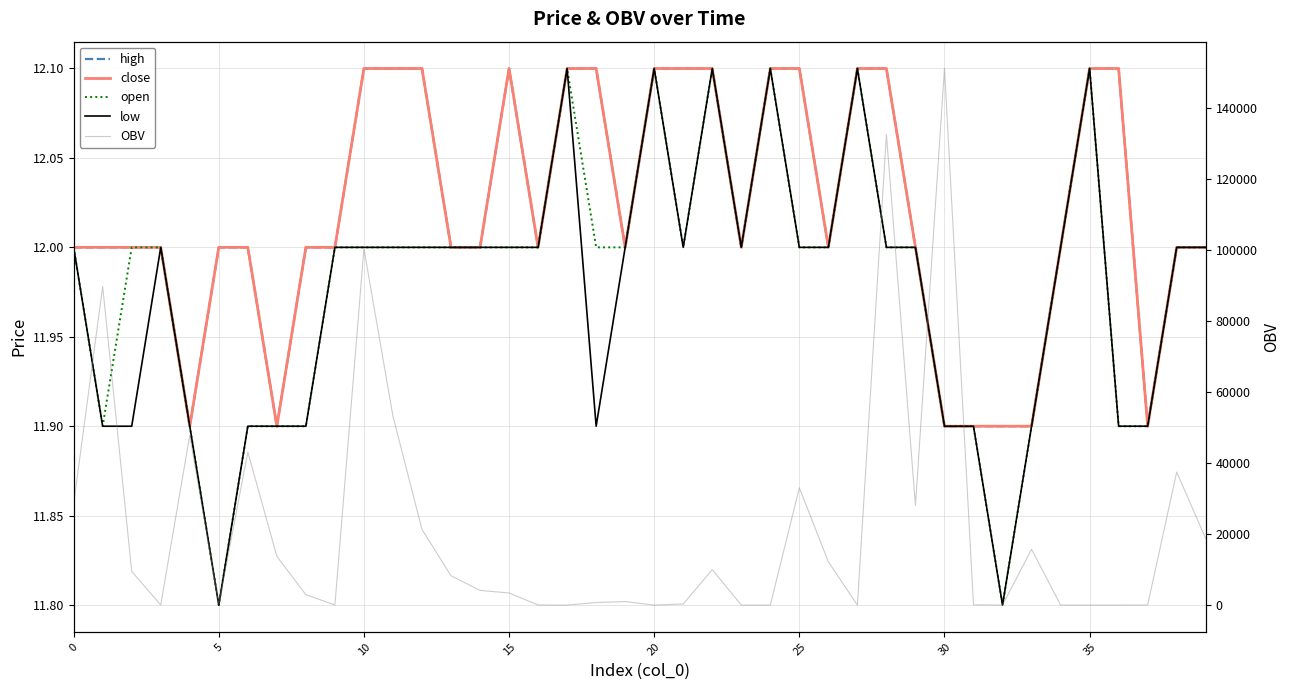

Reading left to right, transcribe all the data shown in this chart.

high: 12.0	12.0	12.0	12.0	11.9	12.0	12.0	11.9	12.0	12.0	12.1	12.1	12.1	12.0	12.0	12.1	12.0	12.1	12.1	12.0	12.1	12.1	12.1	12.0	12.1	12.1	12.0	12.1	12.1	12.0	11.9	11.9	11.9	11.9	12.0	12.1	12.1	11.9	12.0	12.0
close: 12.0	12.0	12.0	12.0	11.9	12.0	12.0	11.9	12.0	12.0	12.1	12.1	12.1	12.0	12.0	12.1	12.0	12.1	12.1	12.0	12.1	12.1	12.1	12.0	12.1	12.1	12.0	12.1	12.1	12.0	11.9	11.9	11.9	11.9	12.0	12.1	12.1	11.9	12.0	12.0
open: 12.0	11.9	12.0	12.0	11.9	11.8	11.9	11.9	11.9	12.0	12.0	12.0	12.0	12.0	12.0	12.0	12.0	12.1	12.0	12.0	12.1	12.0	12.1	12.0	12.1	12.0	12.0	12.1	12.0	12.0	11.9	11.9	11.8	11.9	12.0	12.1	11.9	11.9	12.0	12.0
low: 12.0	11.9	11.9	12.0	11.9	11.8	11.9	11.9	11.9	12.0	12.0	12.0	12.0	12.0	12.0	12.0	12.0	12.1	11.9	12.0	12.1	12.0	12.1	12.0	12.1	12.0	12.0	12.1	12.0	12.0	11.9	11.9	11.8	11.9	12.0	12.1	11.9	11.9	12.0	12.0
OBV: 28500.0	89799.0	9514.2	42.0	47881.4	259.2	43160.0	13741.9	2948.1	14.0	100444.4	53234.5	21307.8	8290.0	4150.0	3408.0	30.0	10.0	719.5	1000.0	10.0	310.0	10000.0	13.9	10.0	33082.5	12215.1	10.0	132642.6	28090.0	151258.5	60.8	20.0	15733.6	10.0	10.0	20.0	40.6	37500.0	18750.0